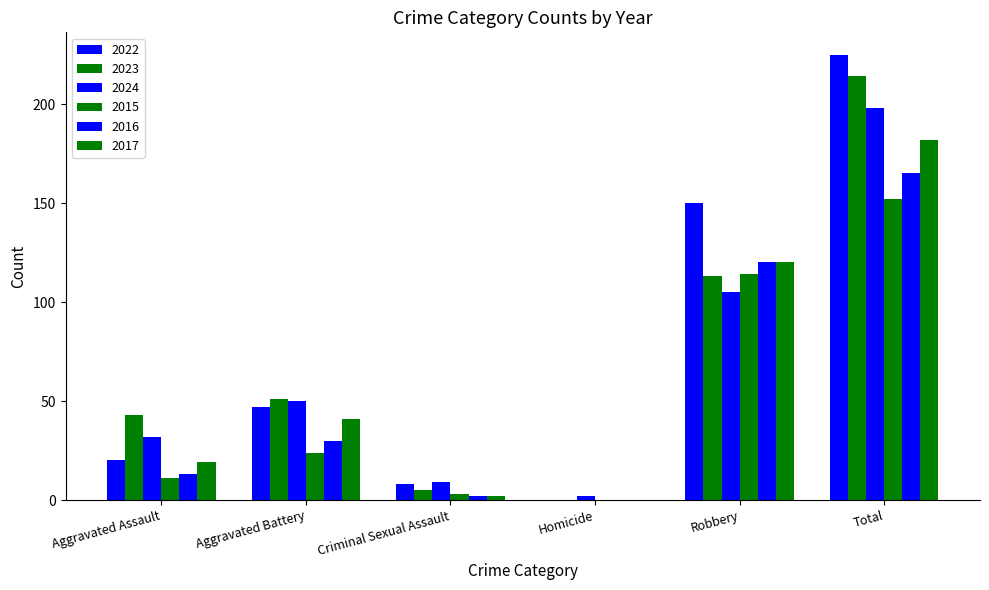

What is the sum of the 2017 values at Criminal Sexual Assault and Aggravated Battery?

43